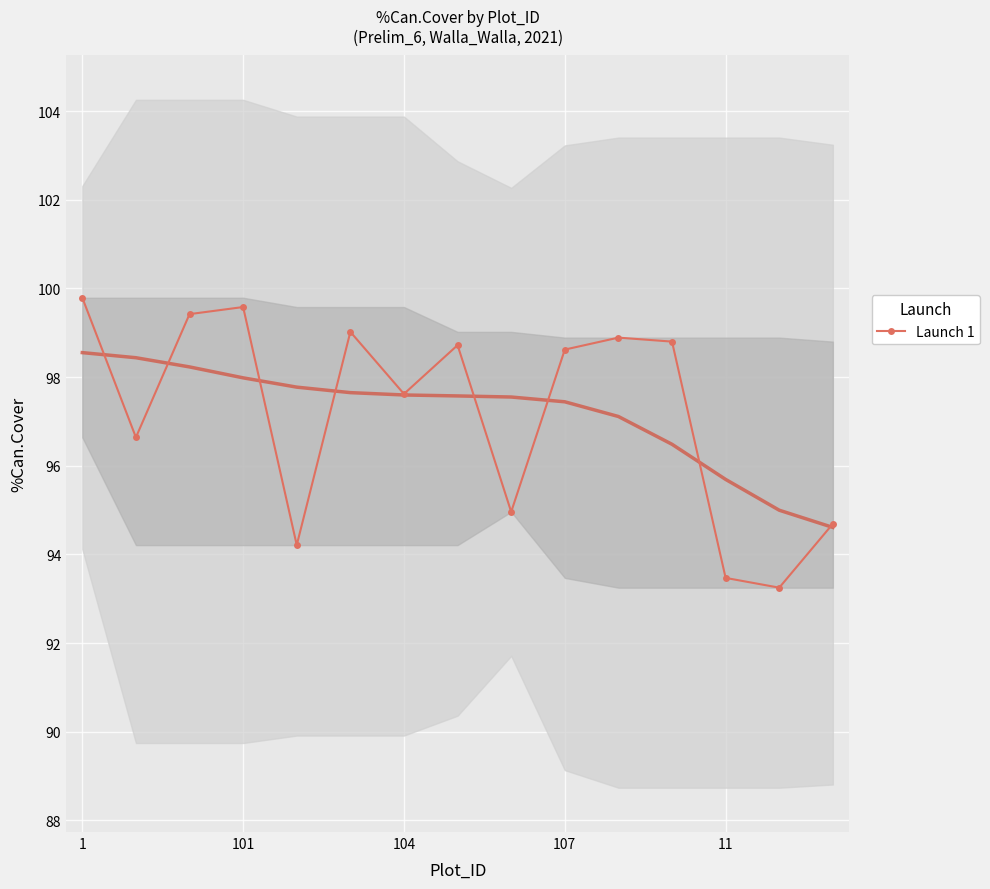

The value of Launch 1 at 107 is 98.6. True or false?

True